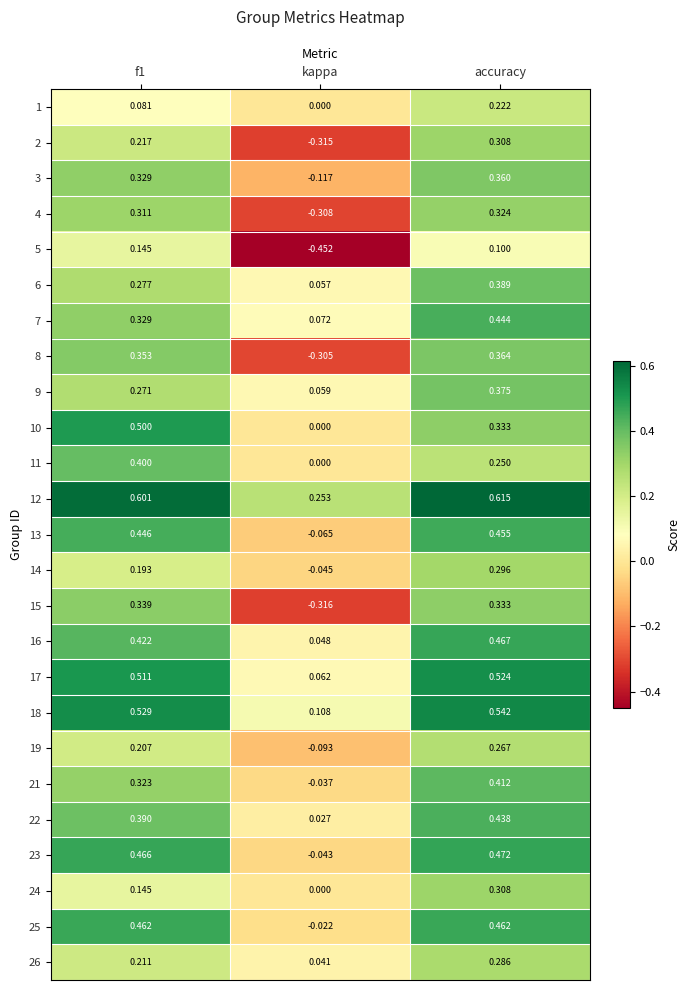

At which label is 6 closest to 0?

kappa